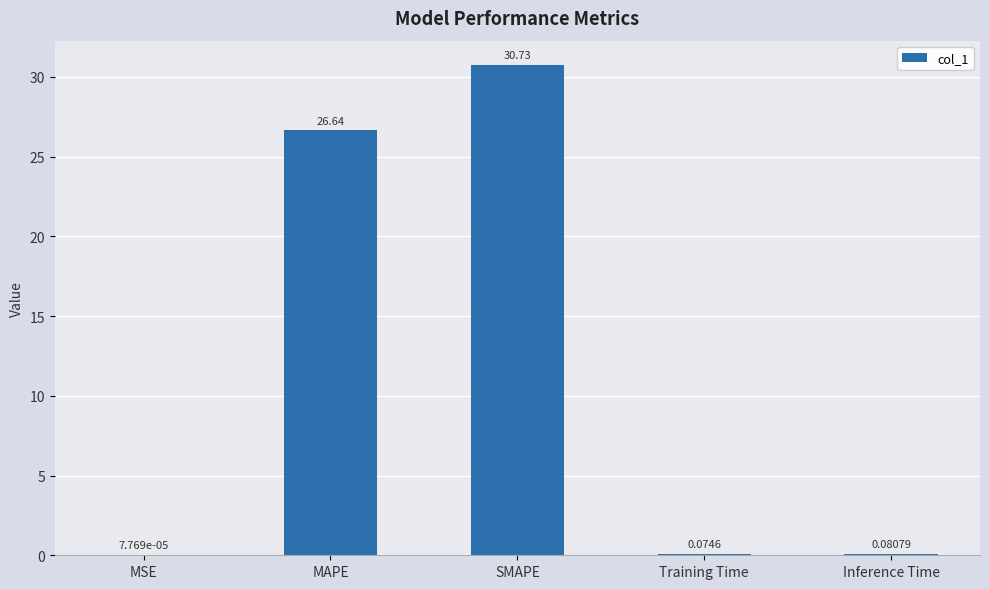

Between Inference Time and MAPE, which is larger?

MAPE